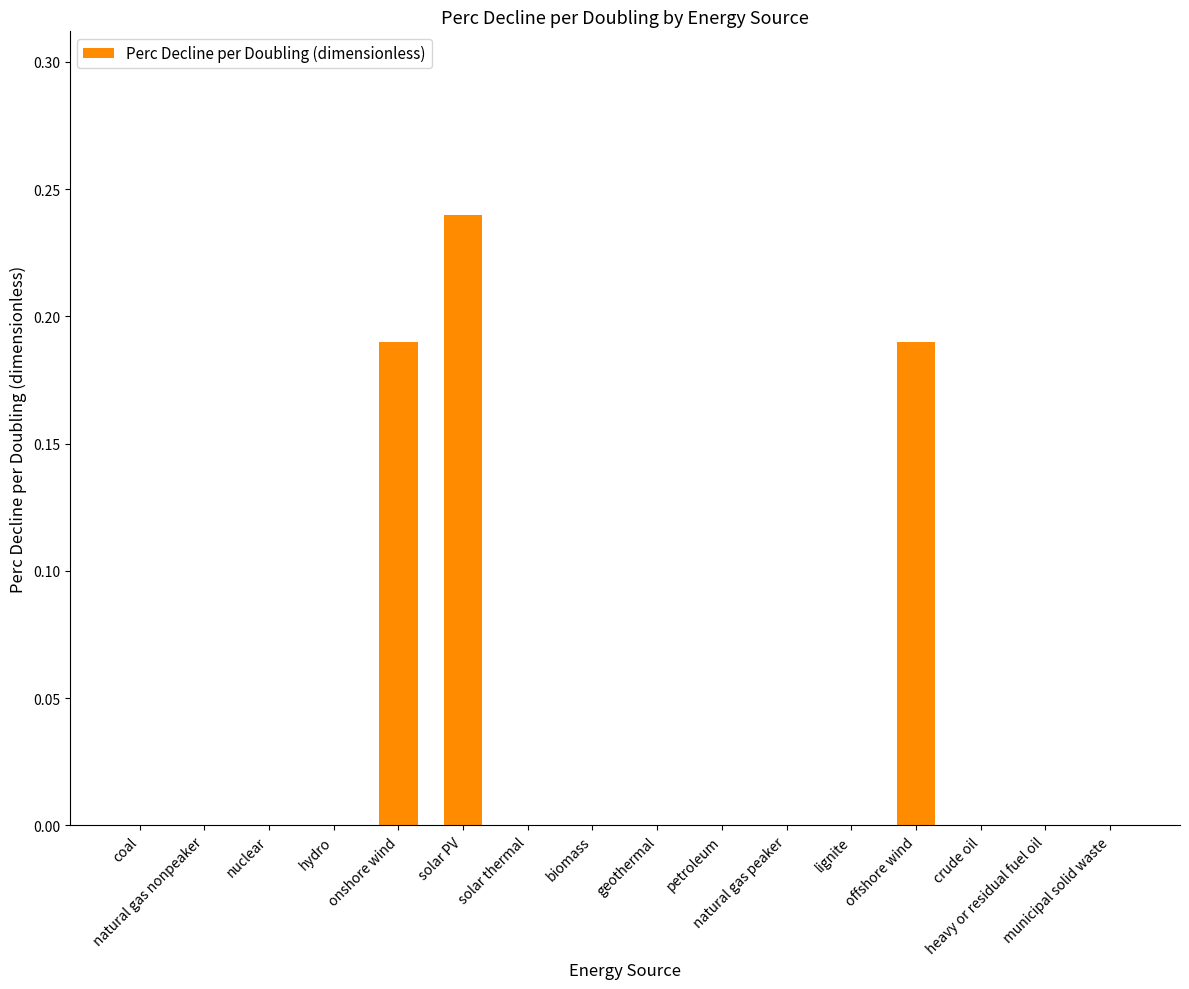

Are the bars horizontal?

No